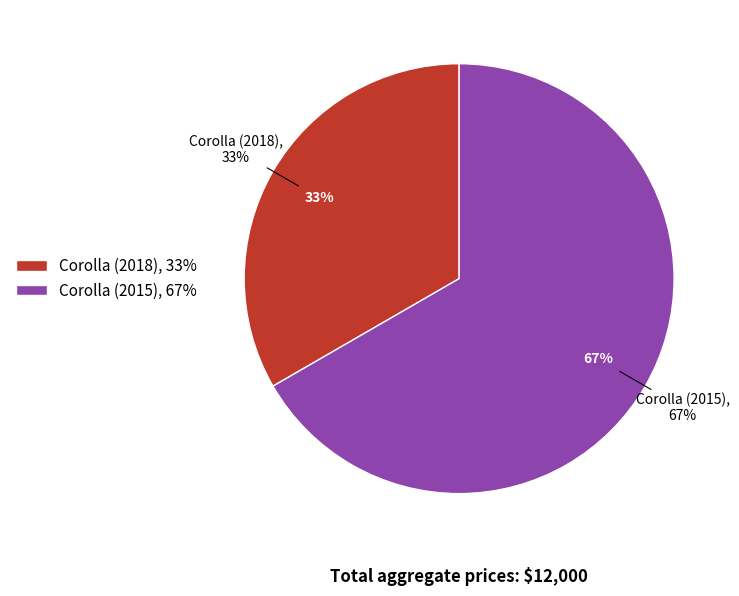

To the nearest percent, what is the average slice percentage?

50%